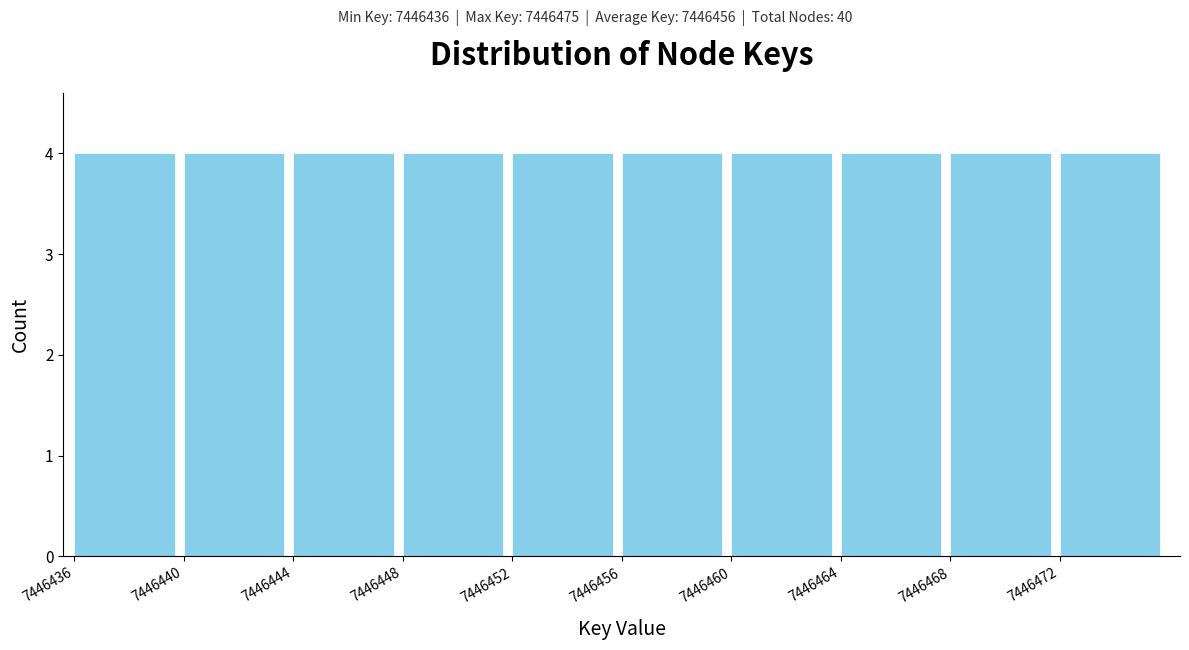

Reading left to right, transcribe this chart: for each bar, give the range it covers on the x-axis and its height. The values are not printed on the chart, so give them approximately, as read against the axis.

7446436 to 7446440: 4
7446440 to 7446444: 4
7446444 to 7446448: 4
7446448 to 7446452: 4
7446452 to 7446456: 4
7446456 to 7446460: 4
7446460 to 7446464: 4
7446464 to 7446468: 4
7446468 to 7446472: 4
7446472 to 7446476: 4